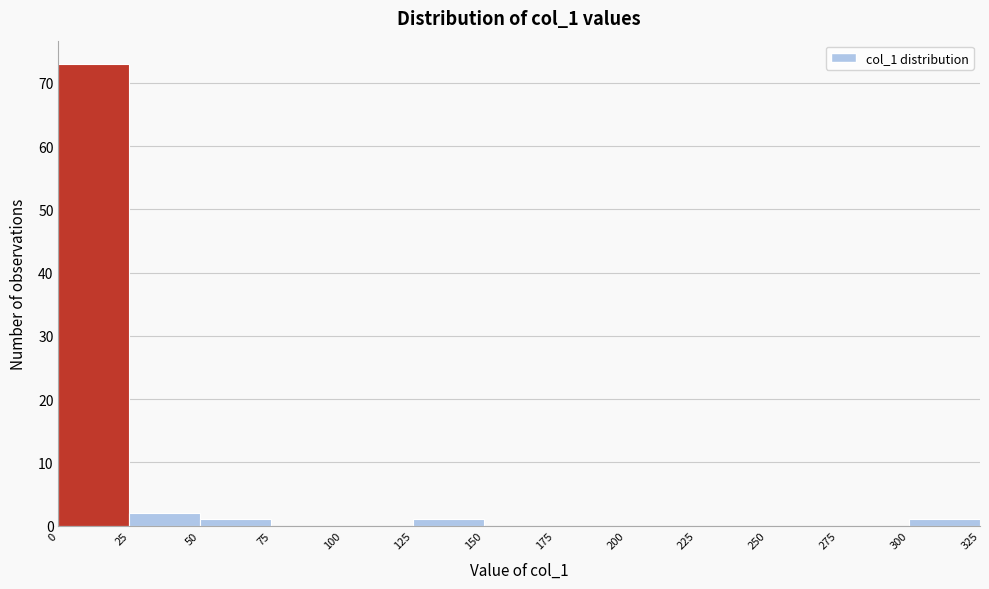

How tall is the bar that spans 25 to 50 on the x-axis? The values are not printed on the chart, so give them approximately, as read against the axis.

2